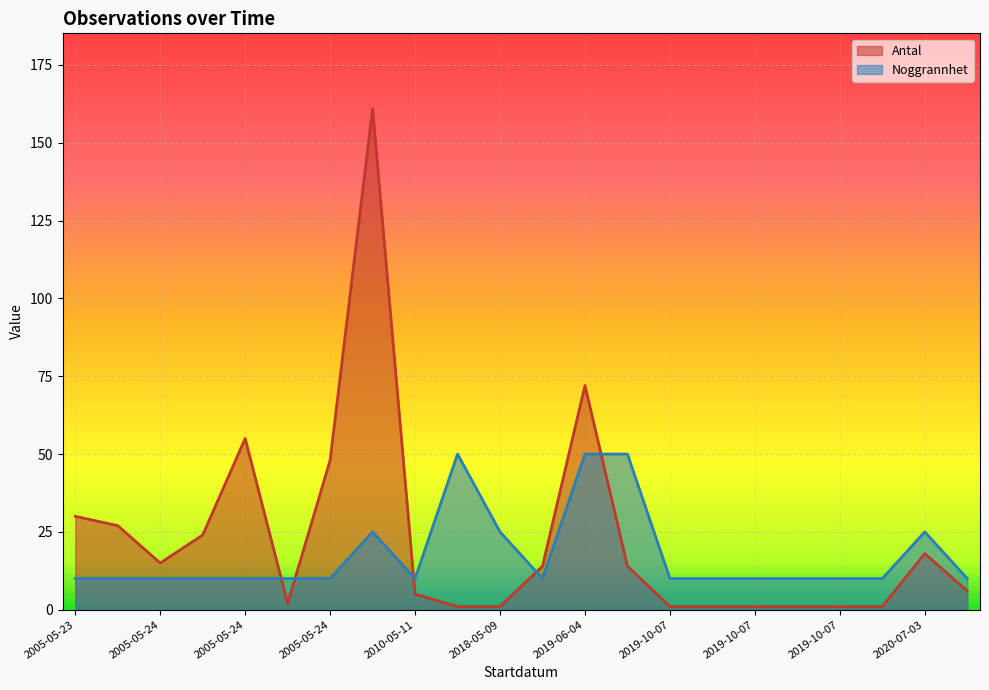

What is the average value of the Noggrannhet series?

18